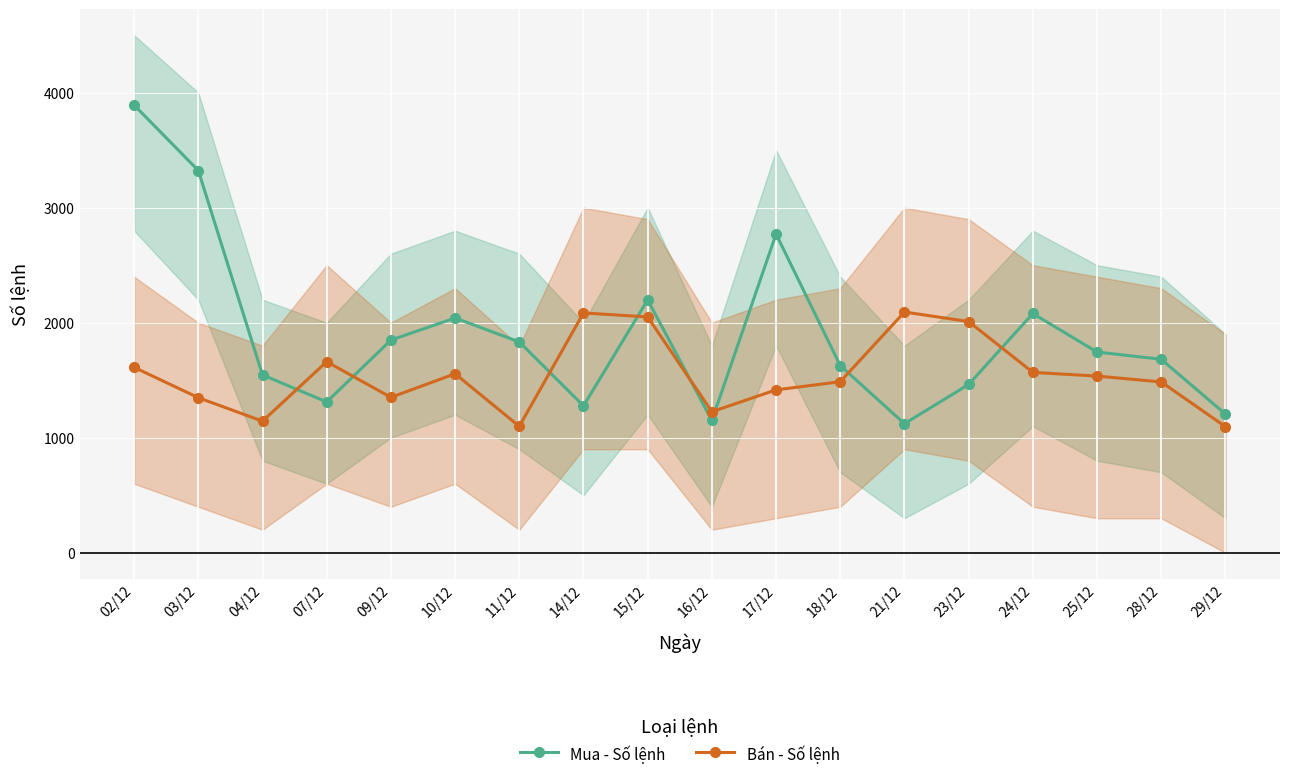

Reading right to left, extract all data points from this chart.

Mua - Số lệnh: 29/12=1205	28/12=1682	25/12=1745	24/12=2080	23/12=1463	21/12=1122	18/12=1627	17/12=2771	16/12=1150	15/12=2199	14/12=1277	11/12=1833	10/12=2041	09/12=1849	07/12=1311	04/12=1546	03/12=3323	02/12=3892
Bán - Số lệnh: 29/12=1096	28/12=1485	25/12=1536	24/12=1568	23/12=2010	21/12=2093	18/12=1487	17/12=1416	16/12=1226	15/12=2050	14/12=2085	11/12=1099	10/12=1556	09/12=1351	07/12=1661	04/12=1144	03/12=1348	02/12=1612